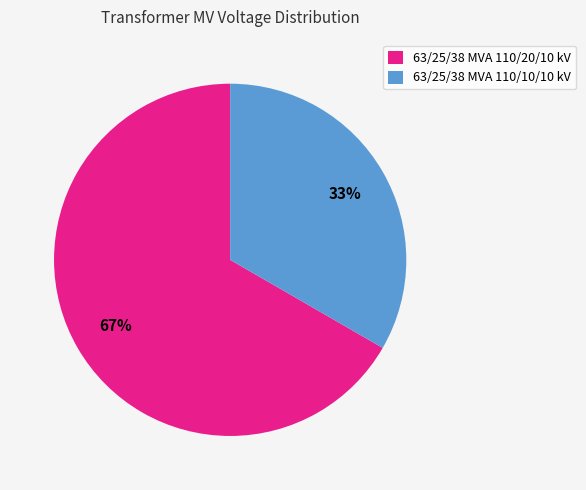

Between 63/25/38 MVA 110/10/10 kV and 63/25/38 MVA 110/20/10 kV, which is larger?

63/25/38 MVA 110/20/10 kV